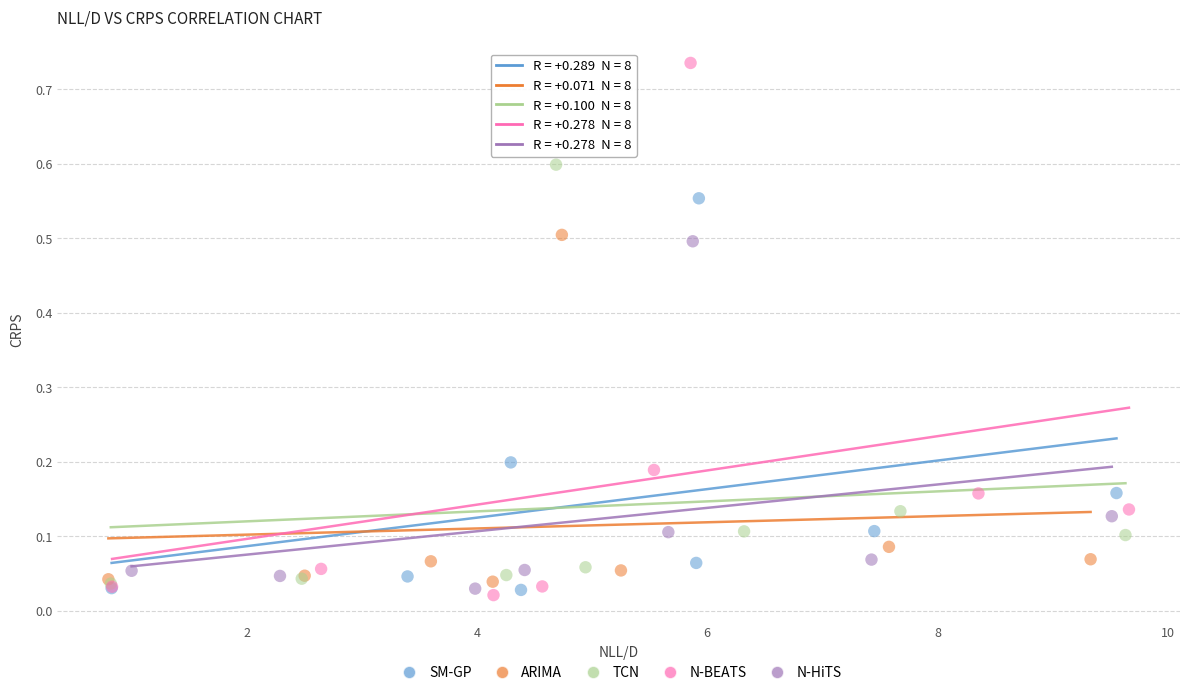

Which series has the widest spread of Y values?

N-BEATS